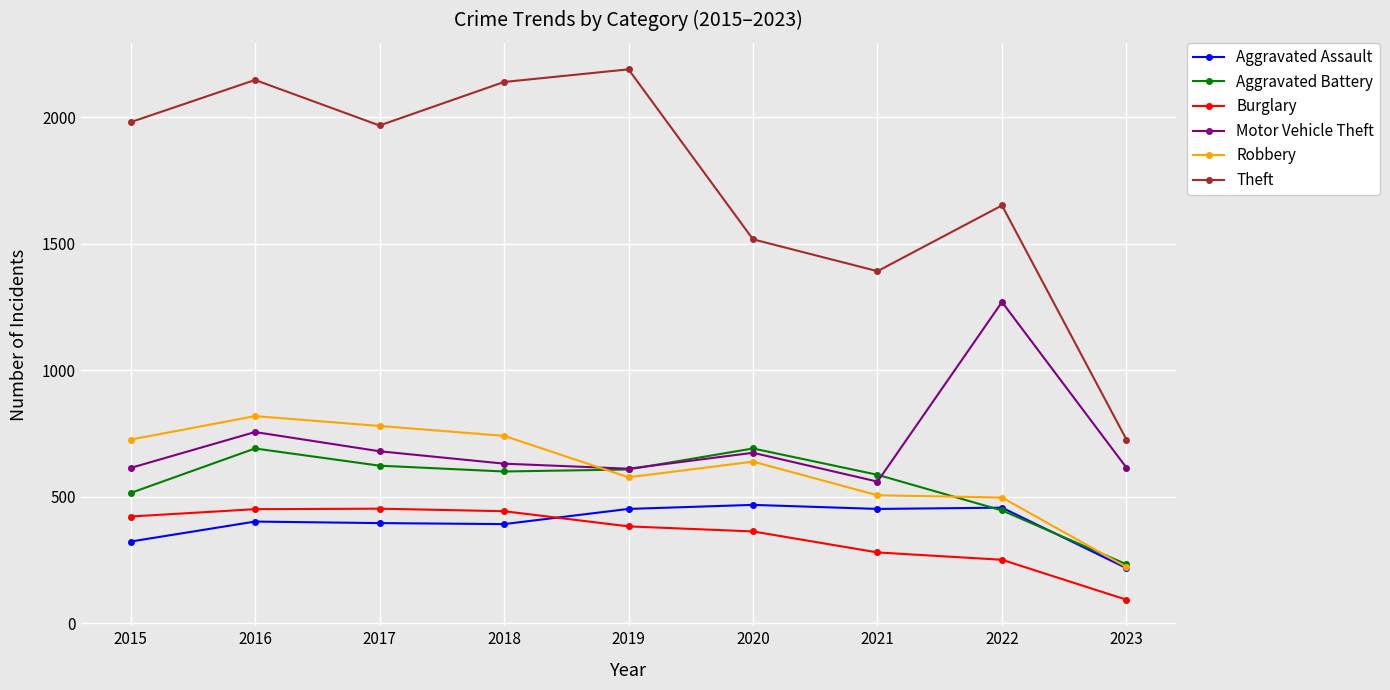

At which category does Theft reach its first local peak?

2016